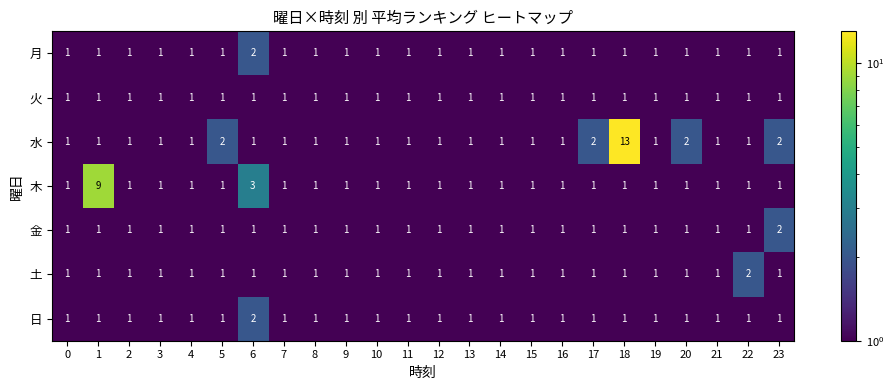

At which label does 日 reach its peak?

6